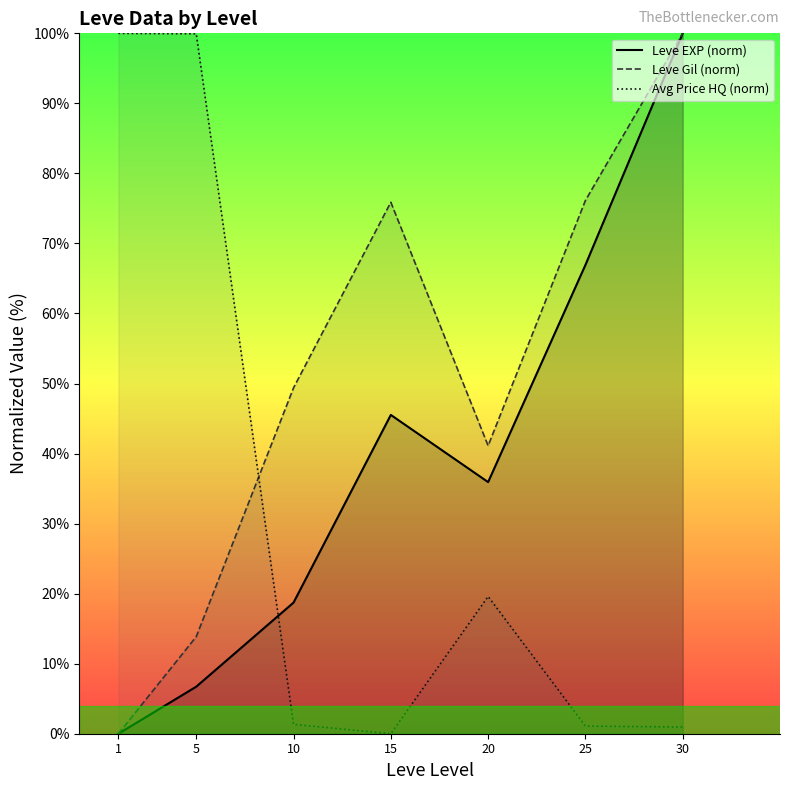

Reading right to left, what are all the values shown in this chart?

Leve EXP (norm): 100.0	66.9	35.9	45.5	18.7	6.7	0.0
Leve Gil (norm): 100.0	76.1	41.1	75.9	49.4	13.9	0.0
Avg Price HQ (norm): 1.0	1.1	19.6	0.0	1.3	99.9	100.0